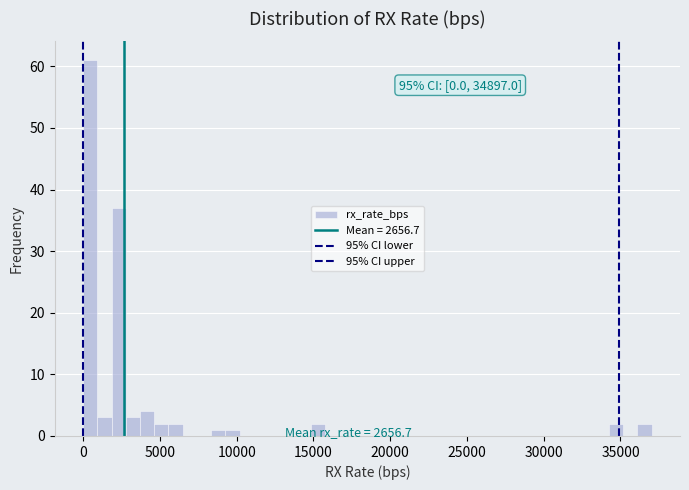

Around what value on the x-axis is the tallest bar? Give the approximate position of its centre, as read against the axis.

500